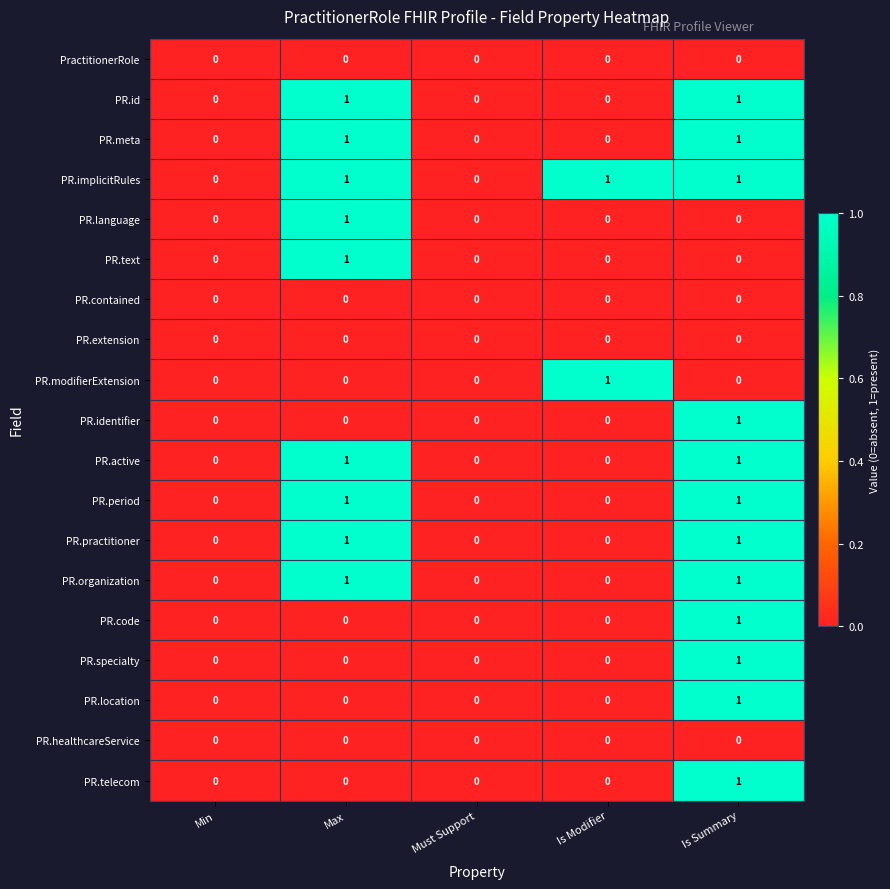

At which category is the sum across all series the highest?

Is Summary